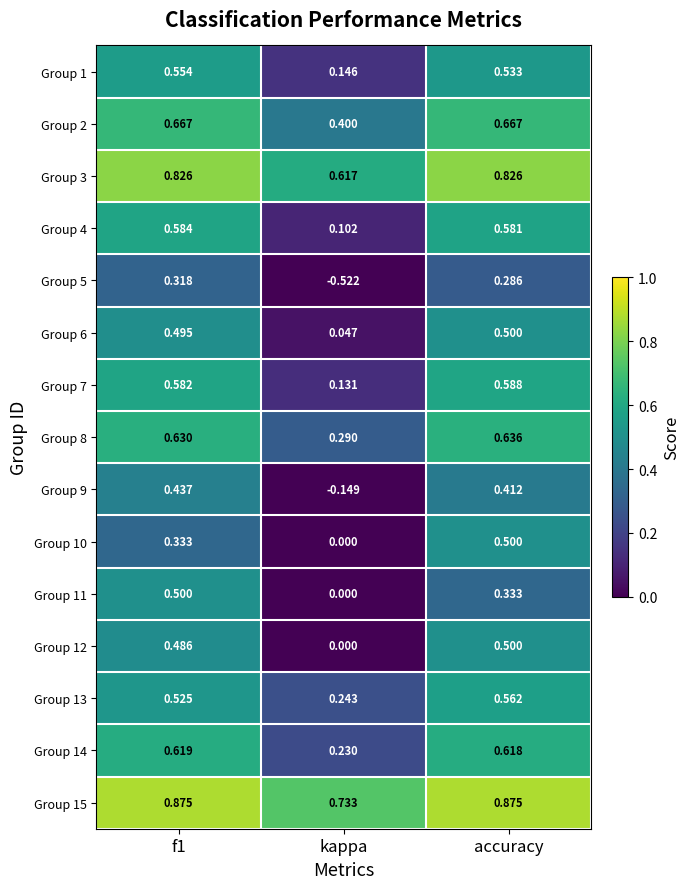

At which label is Group 3 closest to 0?

kappa